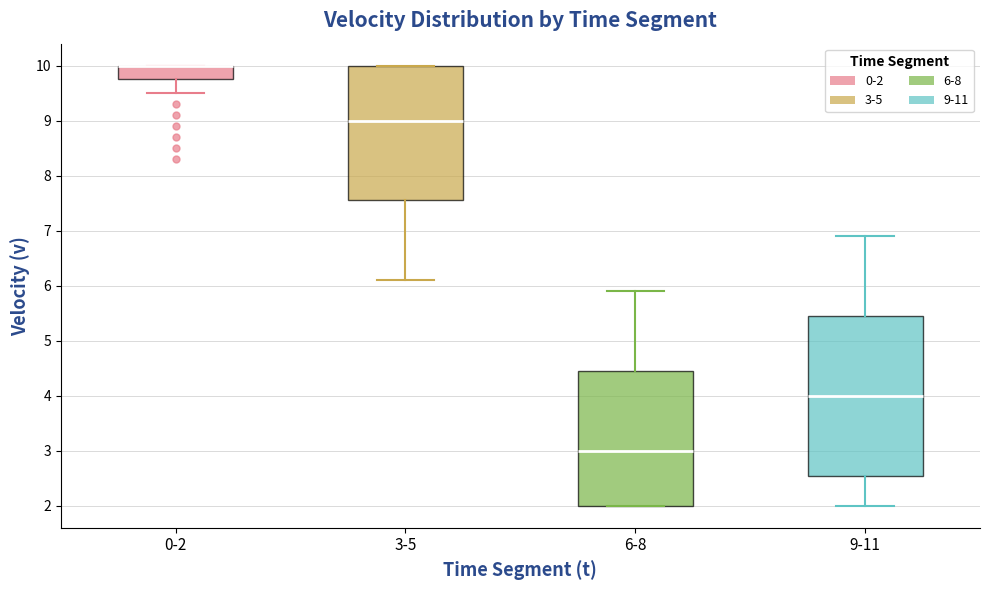

Reading left to right, read every box against the y-axis: the position of its median line, the range the box covers, and the ends of its whiskers. The values are not printed on the chart, so give them approximately, as read against the axis.

0-2: median 10.0 (drawn on the box's upper edge), box 9.8 to 10.0, whiskers 9.5 to 10.0
3-5: median 9.0, box 7.6 to 10.0, whiskers 6.1 to 10.0
6-8: median 3.0, box 2.0 to 4.5, whiskers 2.0 to 5.9
9-11: median 4.0, box 2.6 to 5.5, whiskers 2.0 to 6.9